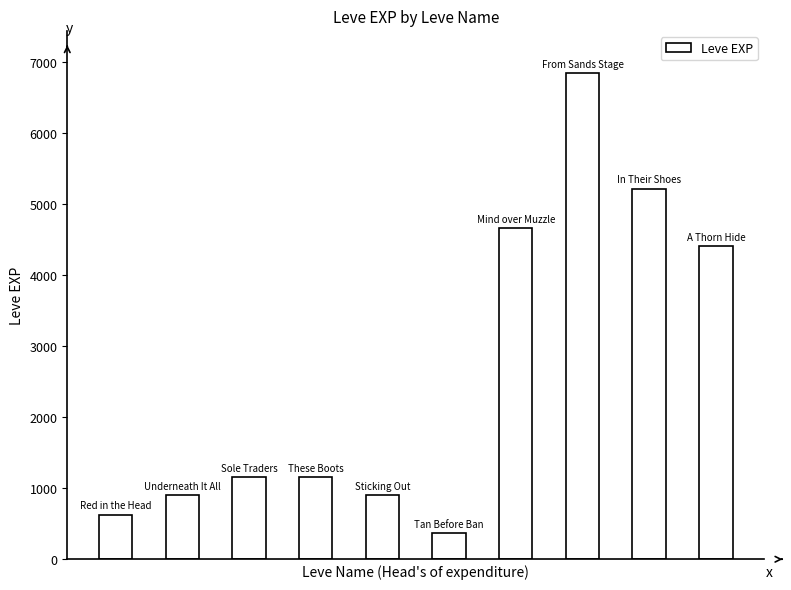

What is the maximum value shown in the chart?

6840